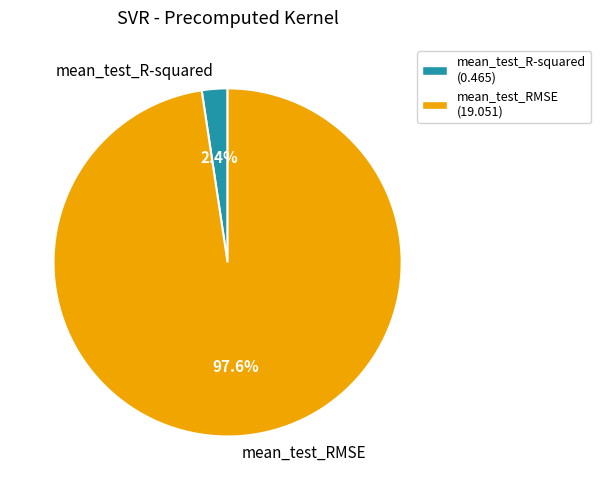

Combined, do mean_test_RMSE and mean_test_R-squared account for over 50%?

Yes